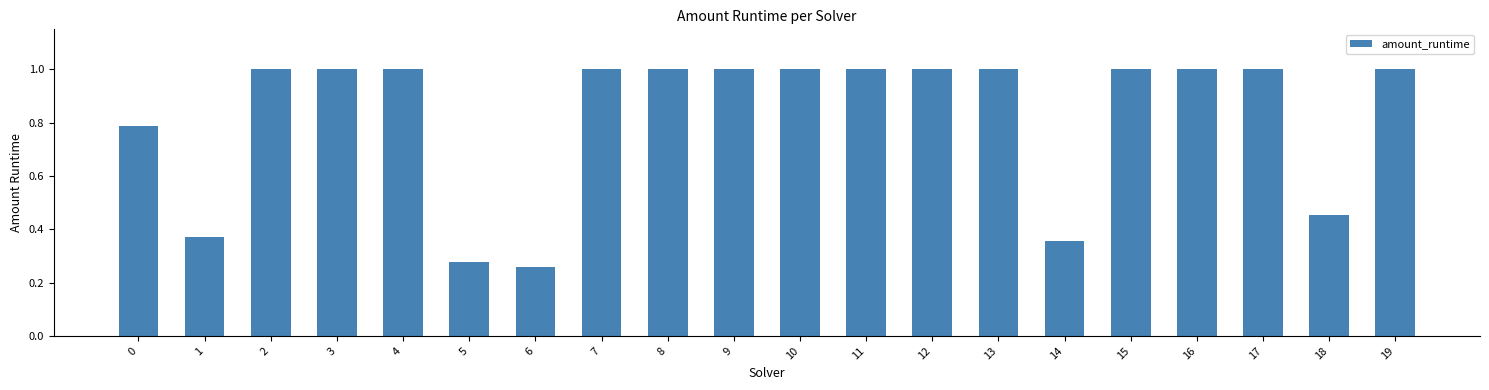

Approximately how many times larger is the value at 2 compared to 19?

1.0